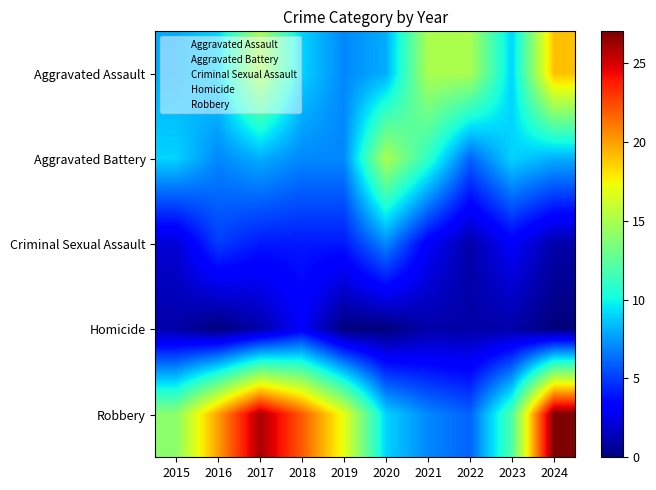

At how many categories does at least one series exceed 12?

9